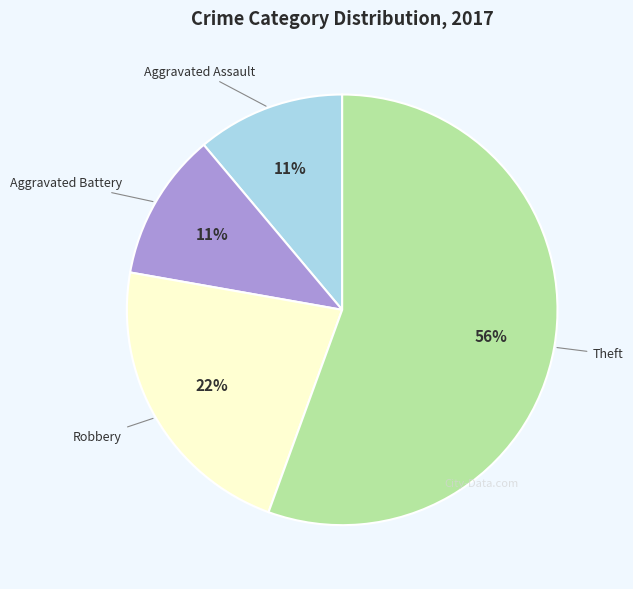

Does any single category account for the majority?

Yes